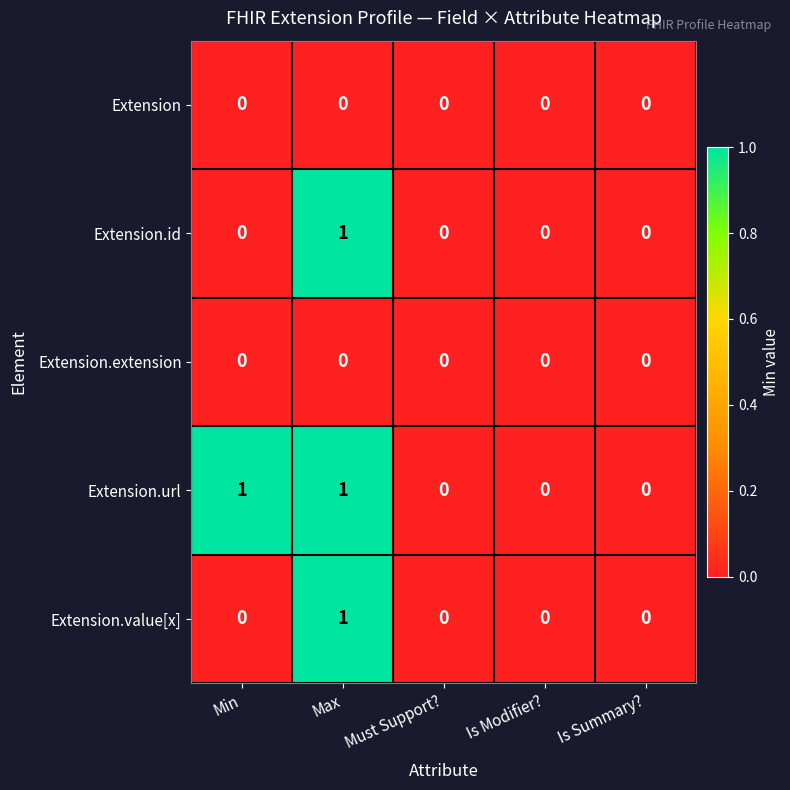

Count the number of data series in this chart.

5